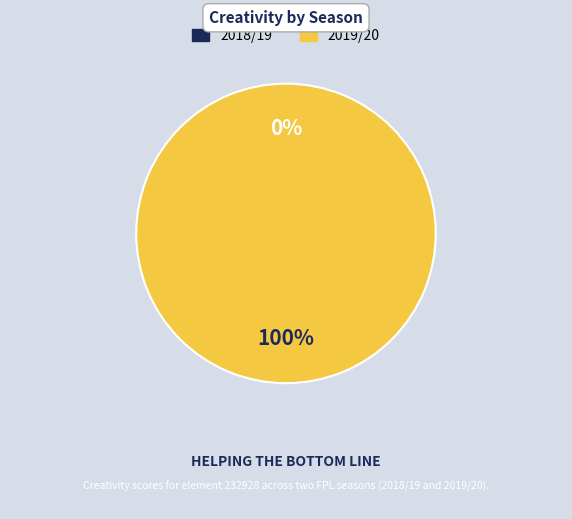

The 2018/19 (end_cost=45) slice represents 1% of the pie. True or false?

False